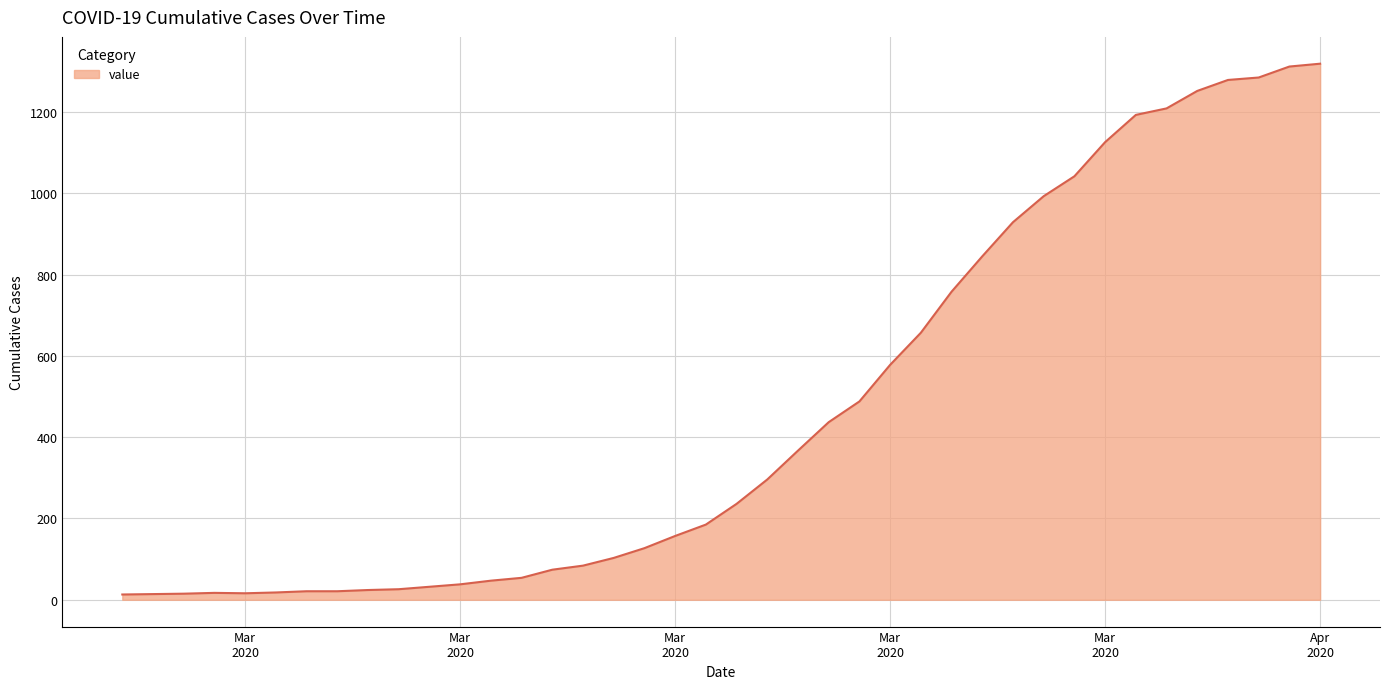

What is the greatest value displayed?

1319